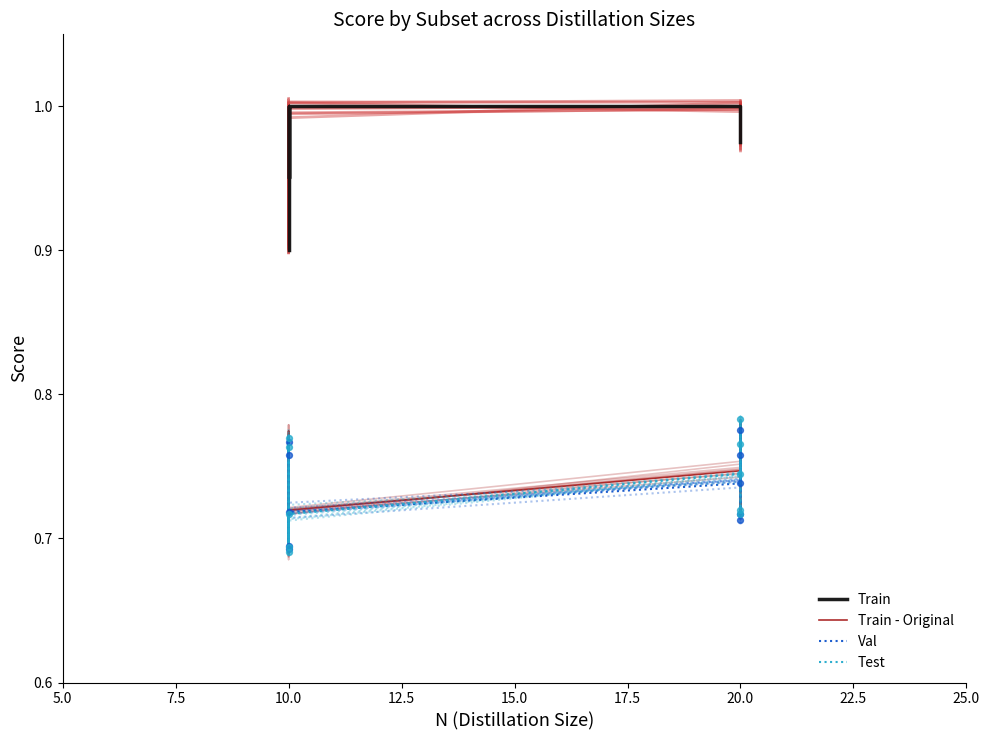

Which series has the largest Y range (max minus min)?

Train